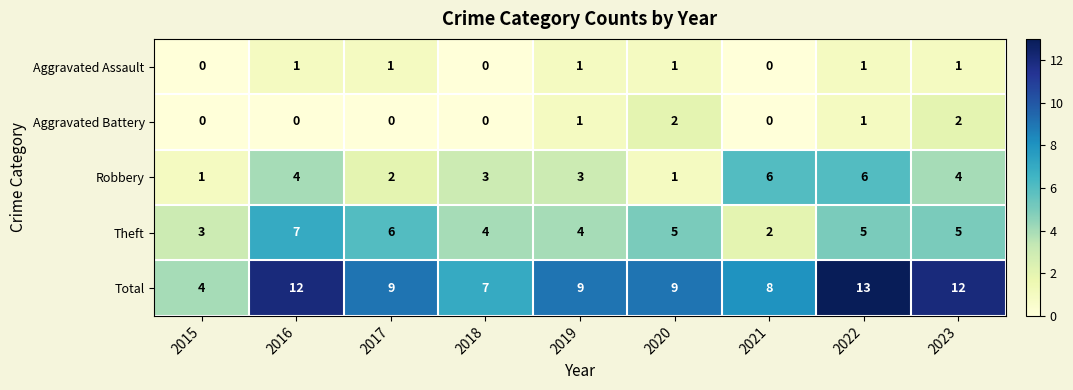

Which series has the widest spread of values?

Total